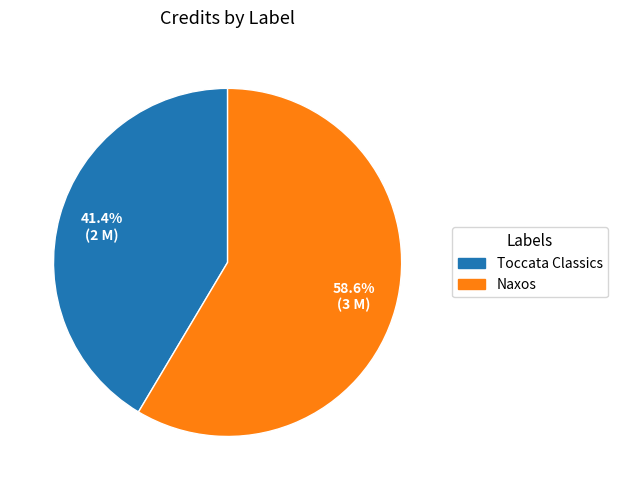

How much of the chart is everything except Naxos?

41.4%